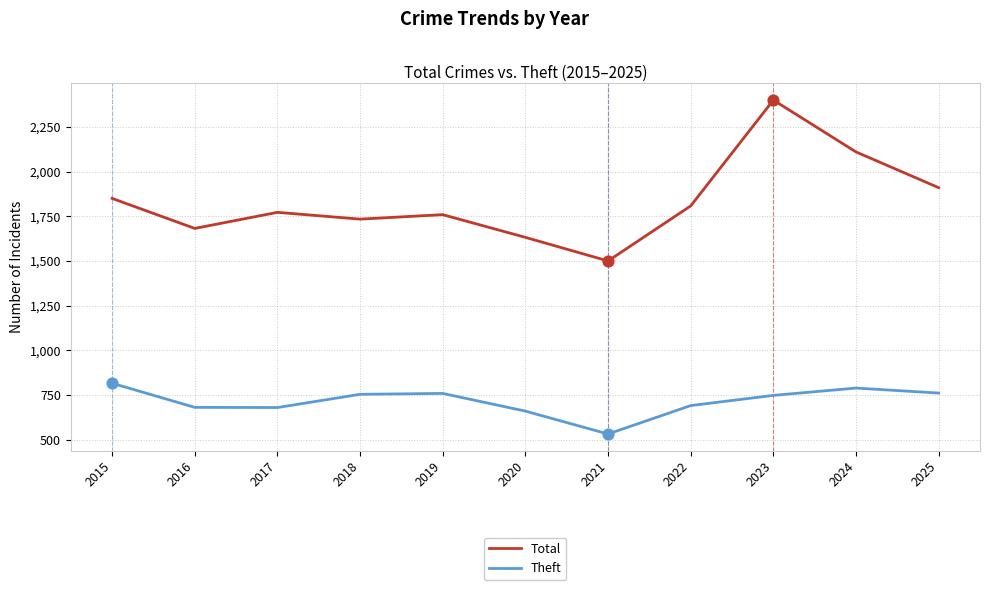

At which category is the sum across all series the highest?

2023